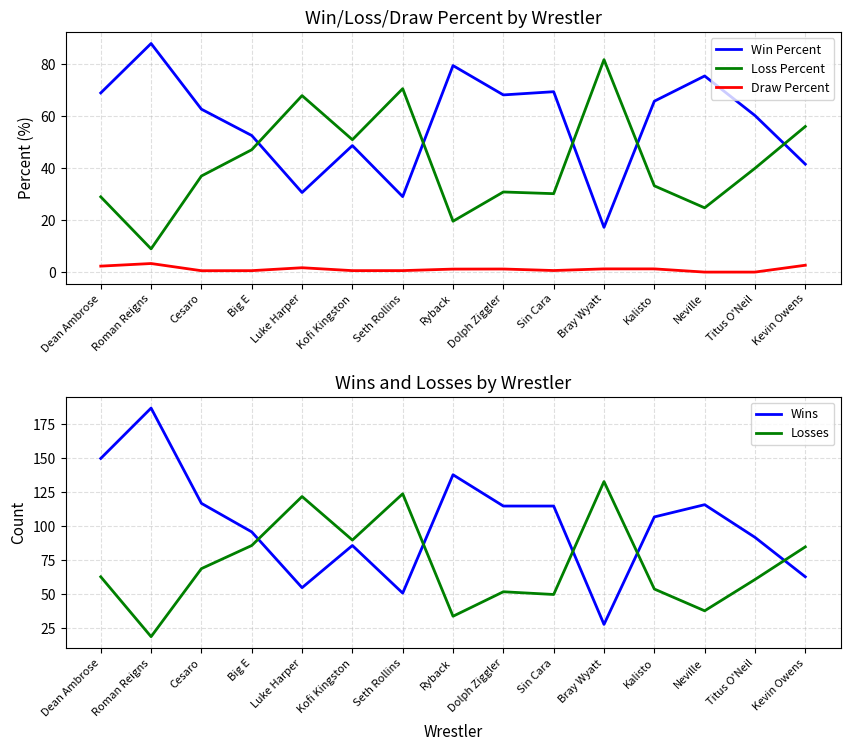

Reading left to right, what are all the values shown in this chart?

Win Percent: 68.8	87.8	62.6	52.5	30.6	48.6	29.0	79.3	68.0	69.3	17.2	65.6	75.3	60.1	41.5
Loss Percent: 28.9	8.9	36.9	47.0	67.8	50.9	70.5	19.5	30.8	30.1	81.6	33.1	24.7	39.9	55.9
Draw Percent: 2.3	3.3	0.5	0.6	1.7	0.6	0.6	1.1	1.2	0.6	1.2	1.2	0.0	0.0	2.6
Wins: 150.0	187.0	117.0	96.0	55.0	86.0	51.0	138.0	115.0	115.0	28.0	107.0	116.0	92.0	63.0
Losses: 63.0	19.0	69.0	86.0	122.0	90.0	124.0	34.0	52.0	50.0	133.0	54.0	38.0	61.0	85.0